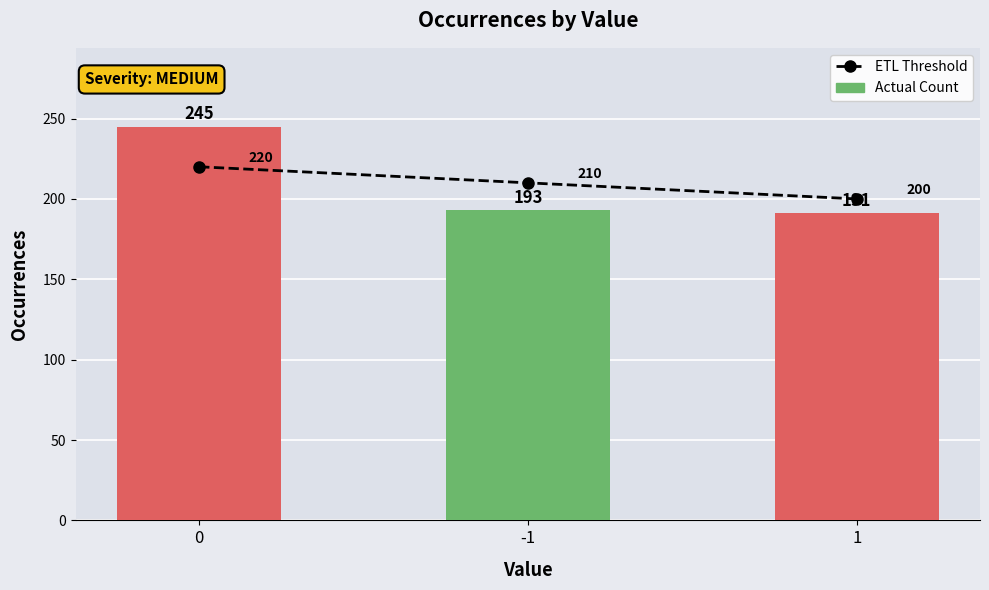

What is the approximate value of Actual Count at 1, to the nearest 5?

190